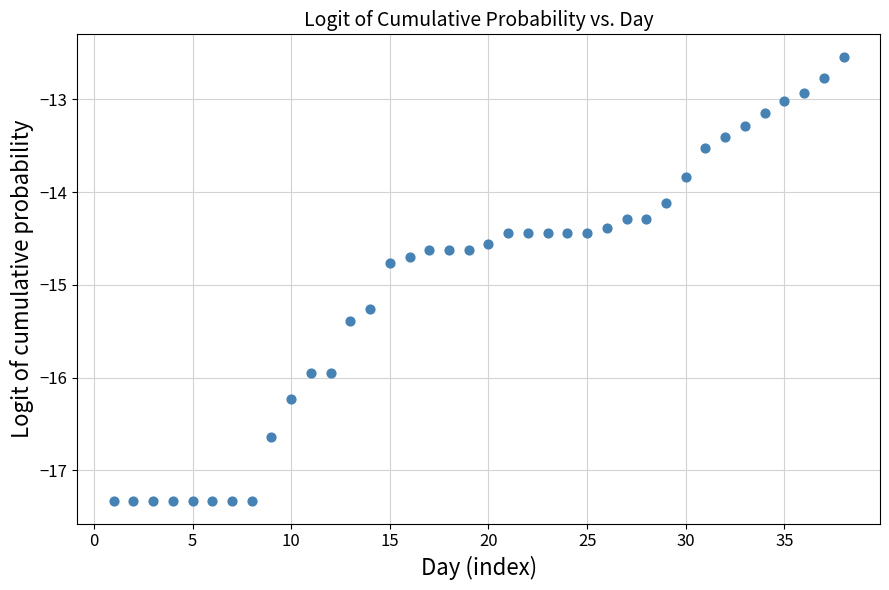

What is the range of Y values (max minus min)?

4.8